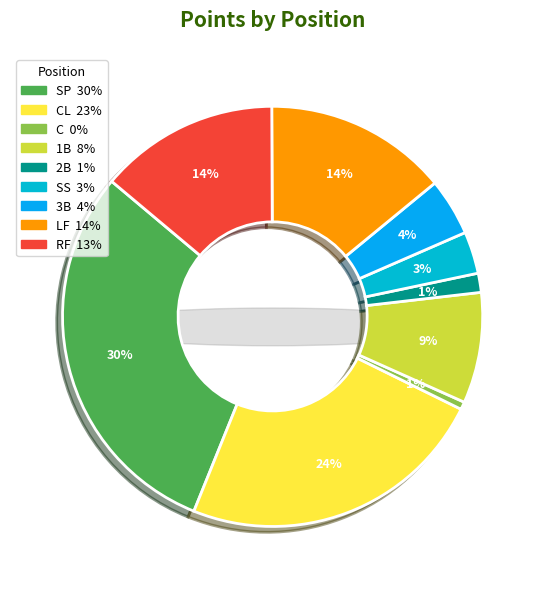

Is it true that 3B is 4% of the pie?

True